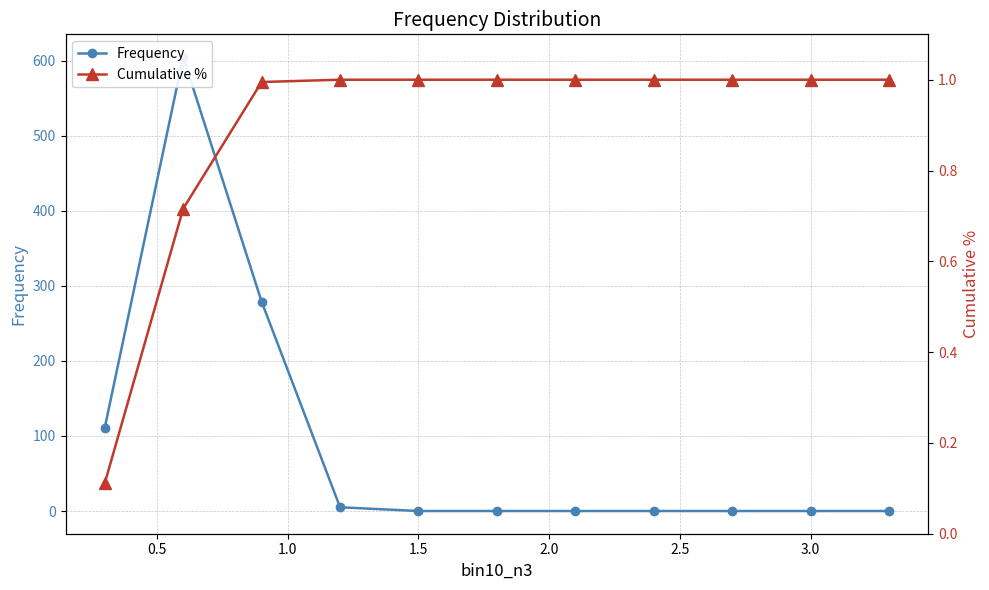

The Cumulative % series shows 1.0 at 1.5. True or false?

True